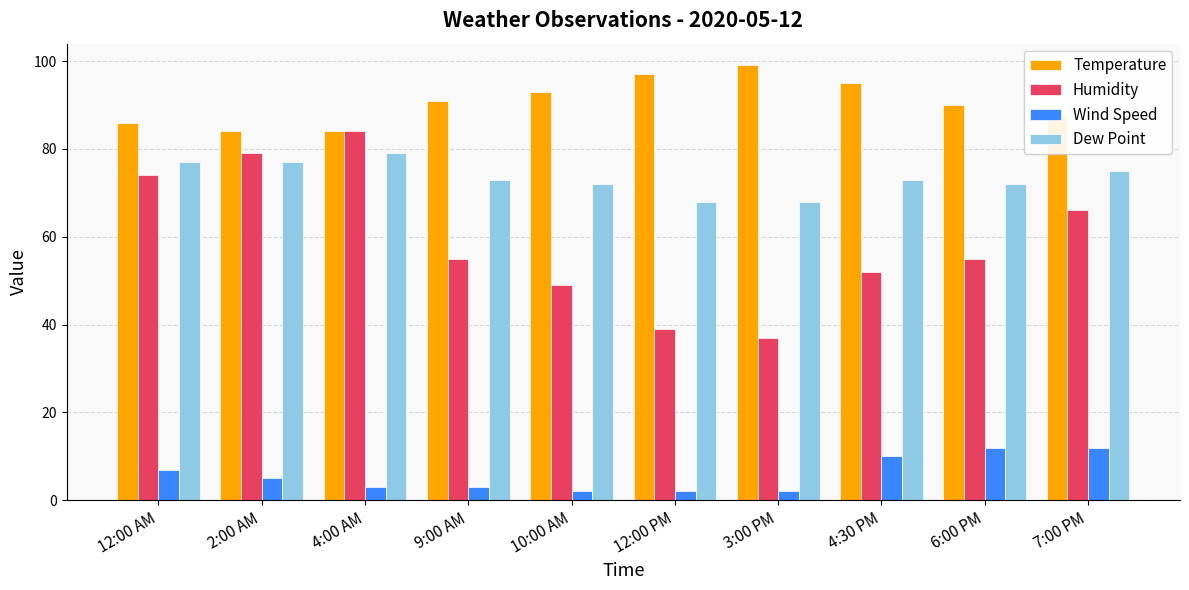

Reading right to left, extract all data points from this chart.

Temperature: 88	90	95	99	97	93	91	84	84	86
Humidity: 66	55	52	37	39	49	55	84	79	74
Wind Speed: 12	12	10	2	2	2	3	3	5	7
Dew Point: 75	72	73	68	68	72	73	79	77	77